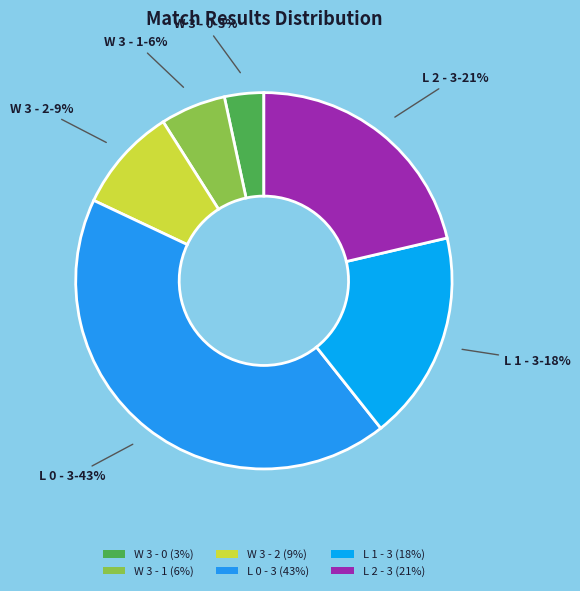

Which has a higher value, L 1 - 3 or L 0 - 3?

L 0 - 3